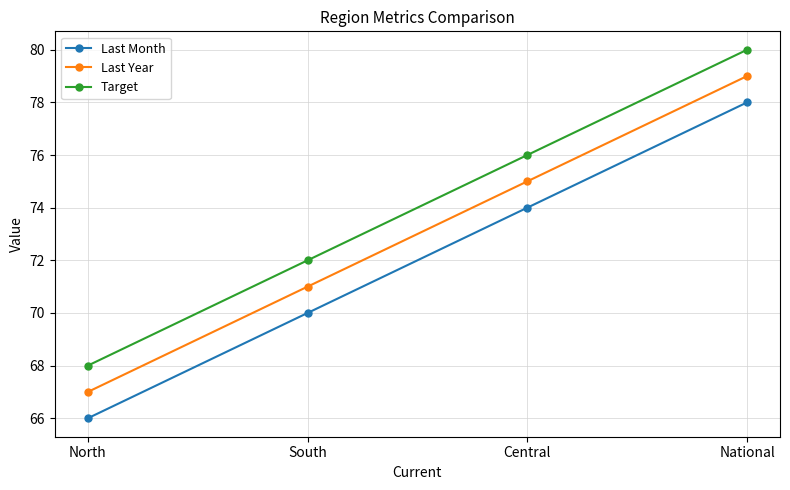

What is the difference between the Target values at National and South?

8